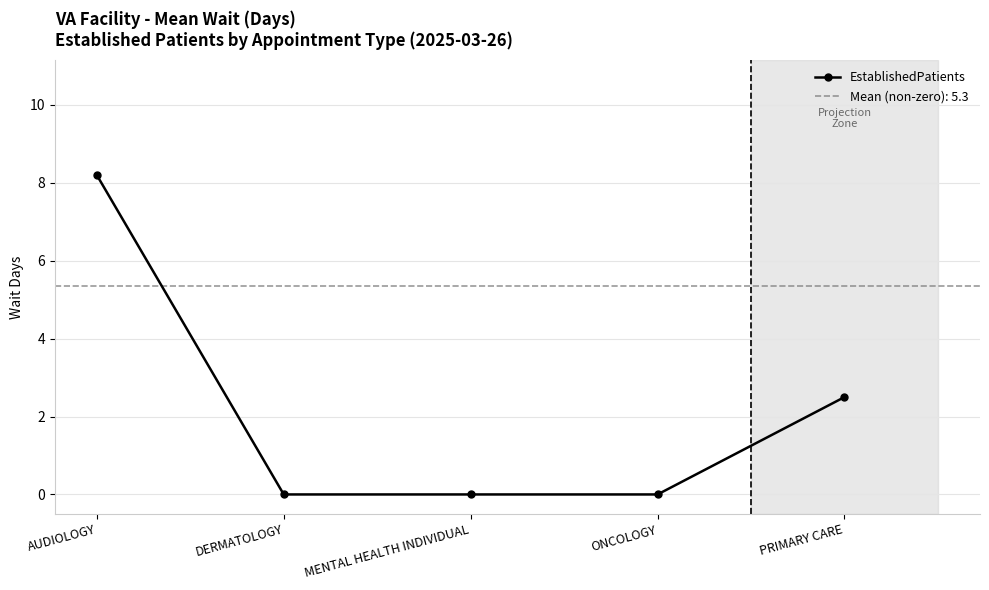

True or false: the data has more than 1 interior local peaks.

False